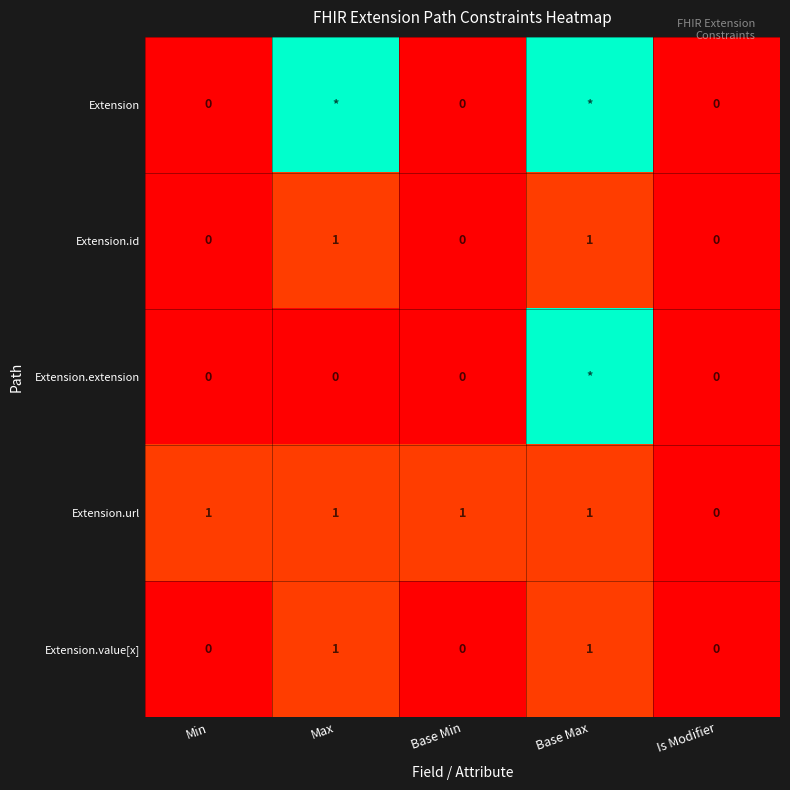

The value of Extension.id at Min is 0. True or false?

True